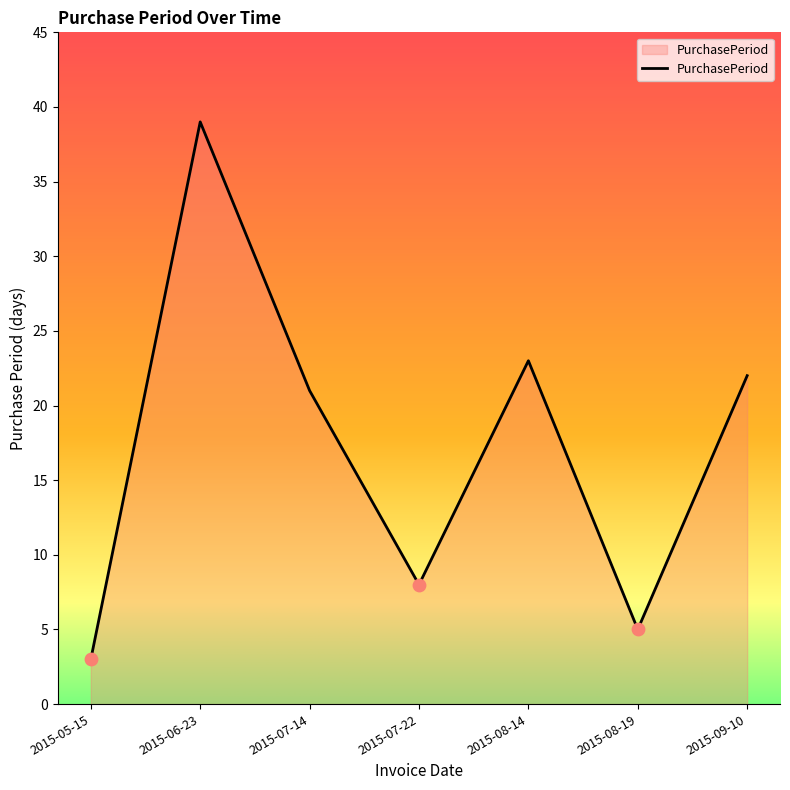

Between 2015-08-19 and 2015-06-23, which is larger?

2015-06-23